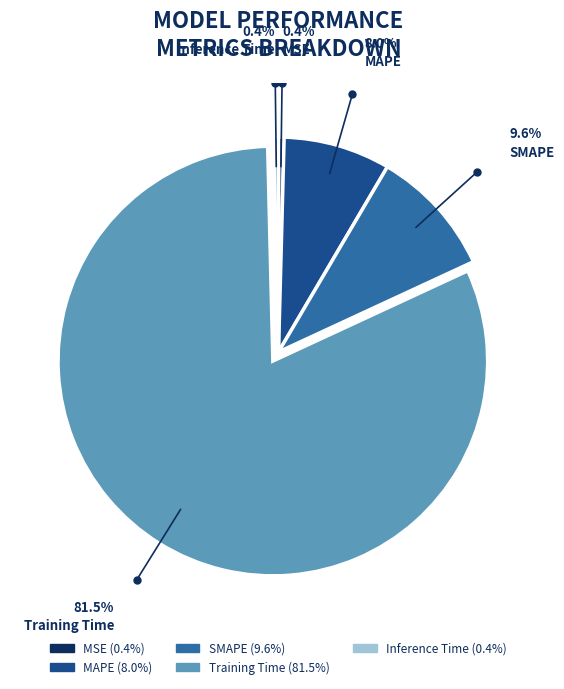

Which slice represents more than half of the pie?

Training Time